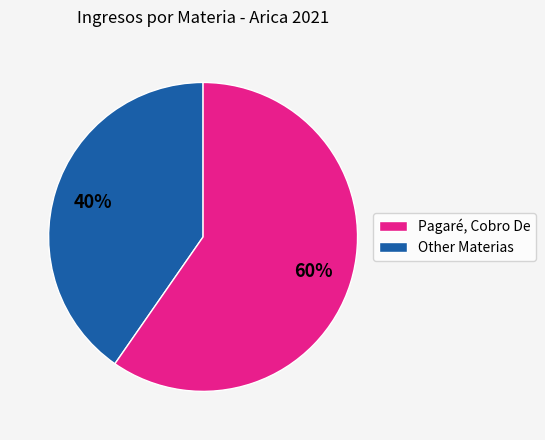

To the nearest percent, what is the average slice percentage?

50%